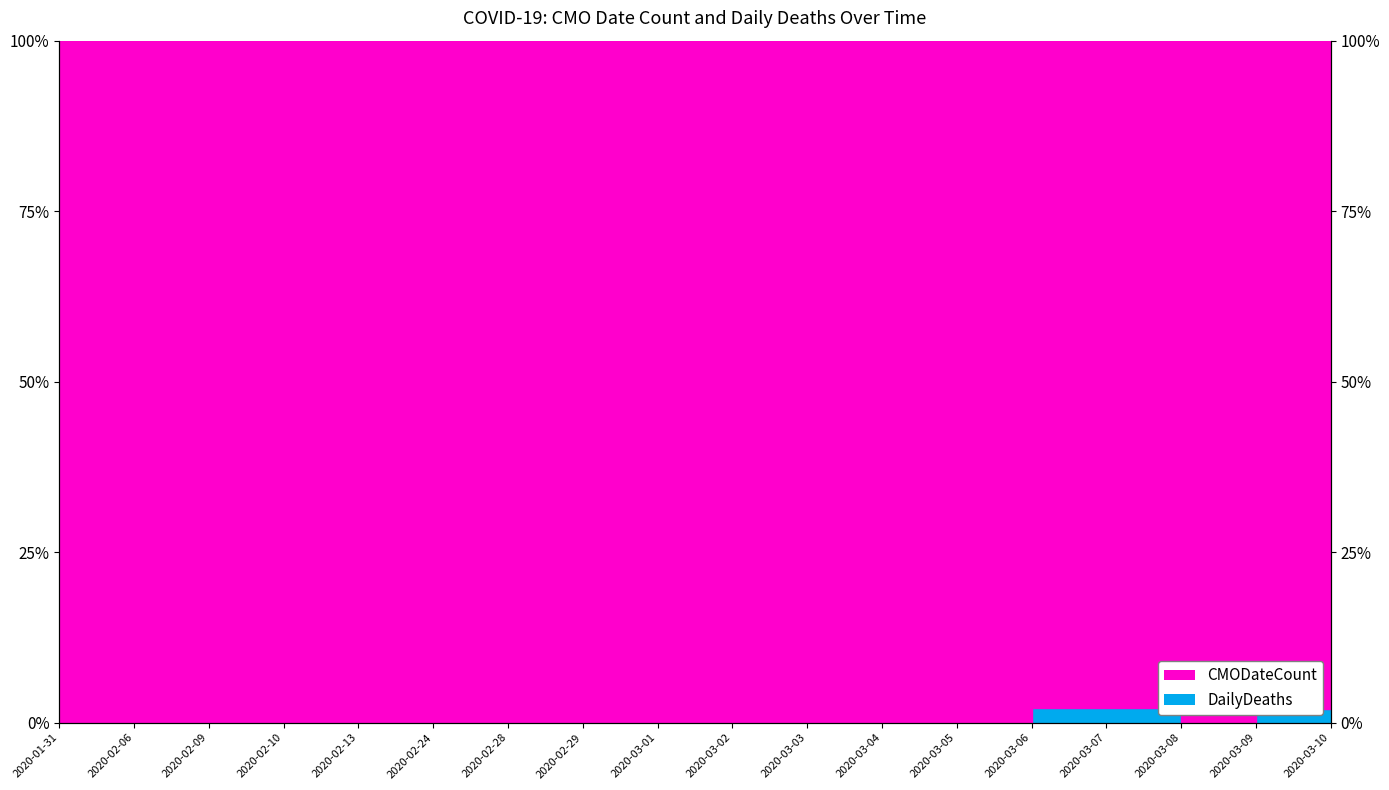

Between 2020-02-24 and 2020-02-28, which is larger?

2020-02-24